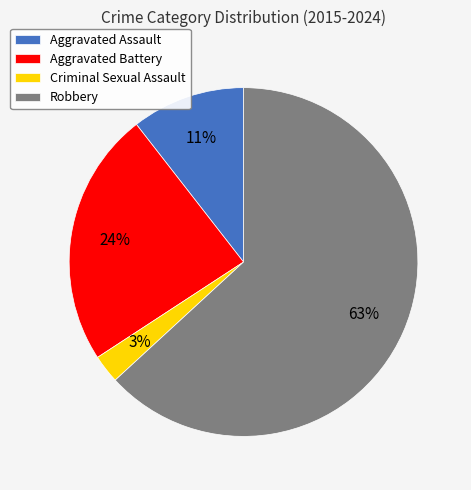

Which category accounts for the majority?

Robbery